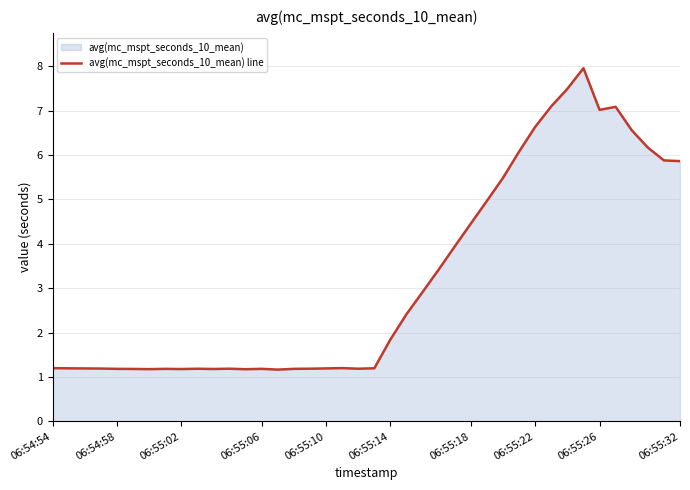

What is the difference between the maximum and minimum values?

6.8